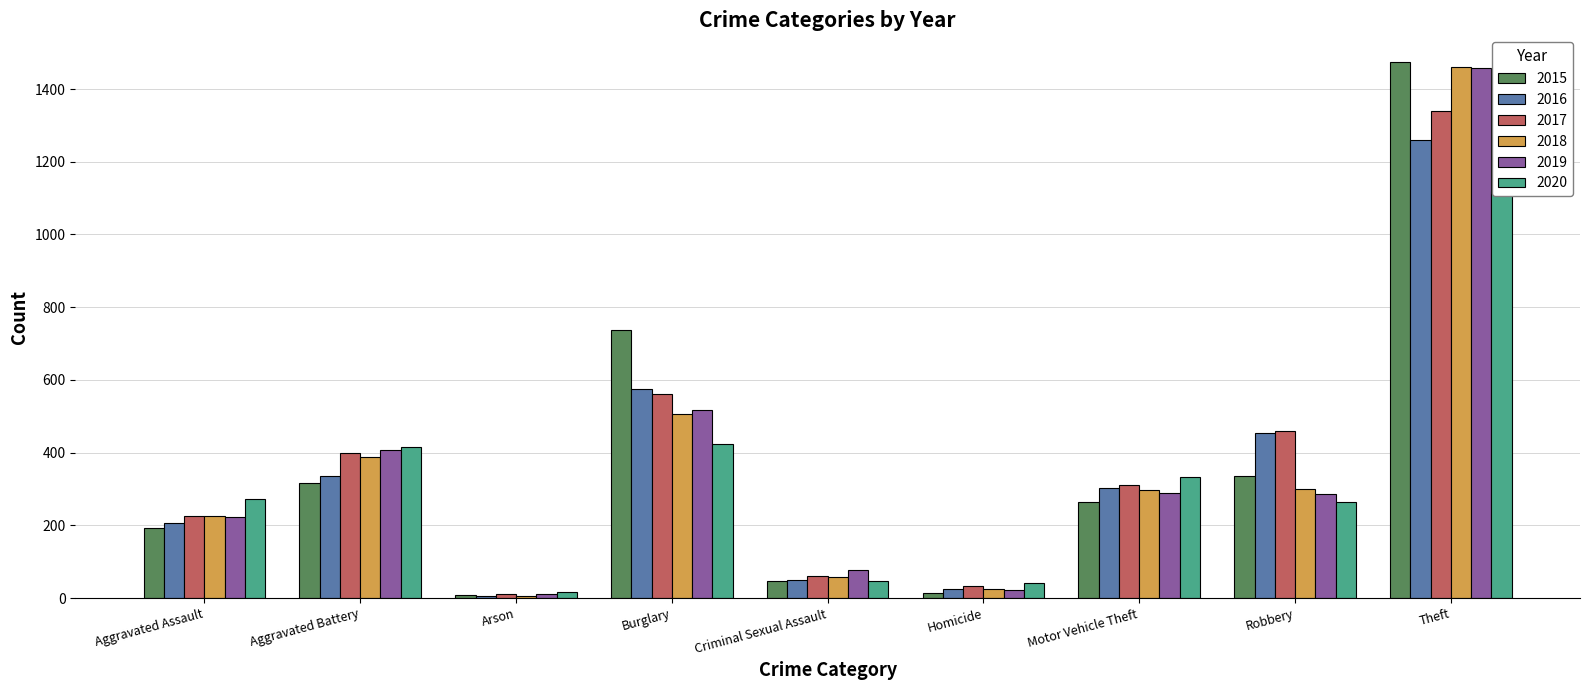

Reading left to right, extract all data points from this chart.

2015: Aggravated Assault=194	Aggravated Battery=316	Arson=9	Burglary=738	Criminal Sexual Assault=46	Homicide=15	Motor Vehicle Theft=263	Robbery=337	Theft=1474
2016: Aggravated Assault=206	Aggravated Battery=336	Arson=7	Burglary=576	Criminal Sexual Assault=50	Homicide=26	Motor Vehicle Theft=304	Robbery=454	Theft=1259
2017: Aggravated Assault=225	Aggravated Battery=400	Arson=10	Burglary=562	Criminal Sexual Assault=61	Homicide=33	Motor Vehicle Theft=312	Robbery=460	Theft=1339
2018: Aggravated Assault=225	Aggravated Battery=389	Arson=7	Burglary=506	Criminal Sexual Assault=59	Homicide=25	Motor Vehicle Theft=298	Robbery=301	Theft=1461
2019: Aggravated Assault=223	Aggravated Battery=407	Arson=12	Burglary=517	Criminal Sexual Assault=77	Homicide=22	Motor Vehicle Theft=290	Robbery=287	Theft=1459
2020: Aggravated Assault=273	Aggravated Battery=416	Arson=17	Burglary=425	Criminal Sexual Assault=48	Homicide=41	Motor Vehicle Theft=333	Robbery=263	Theft=1120